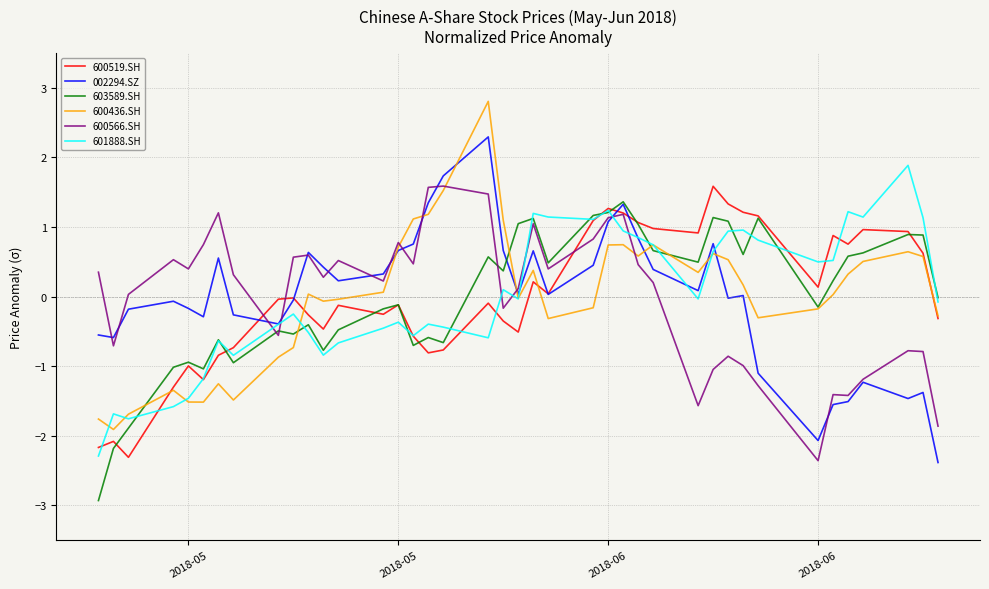

What is the minimum value shown in the chart?

-2.9